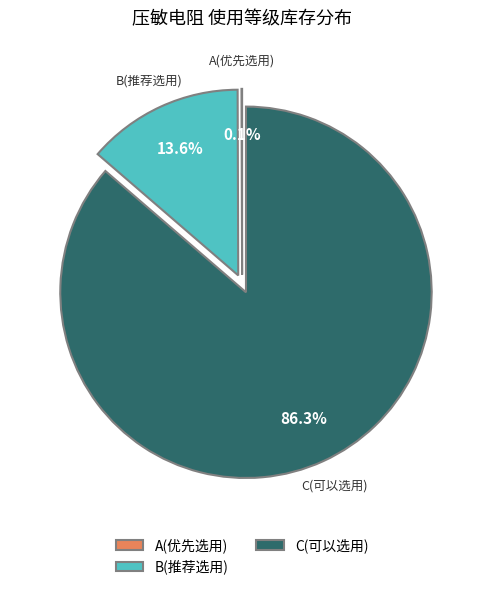

Which slice is the largest?

C(可以选用)